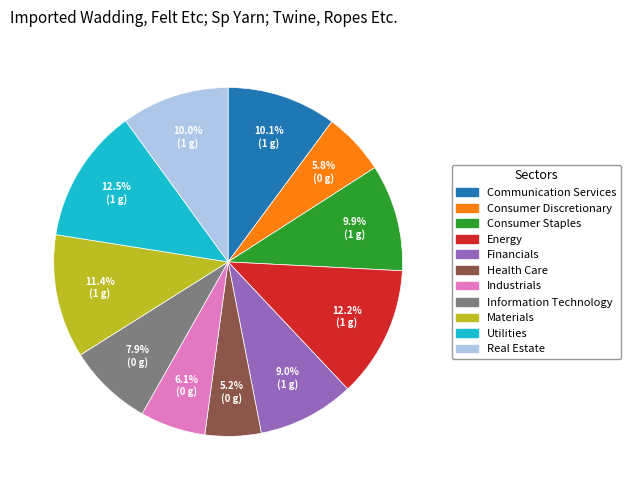

What is the total percentage of Communication Services and Real Estate?

20.1%